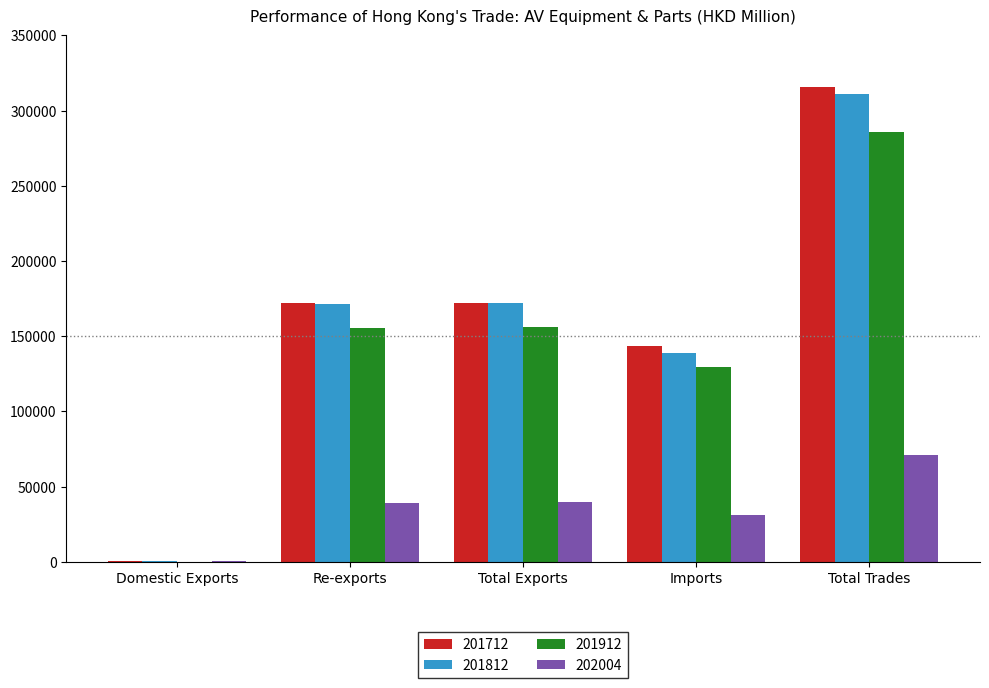

Is it true that 202004 equals 39290.2 at Re-exports?

True